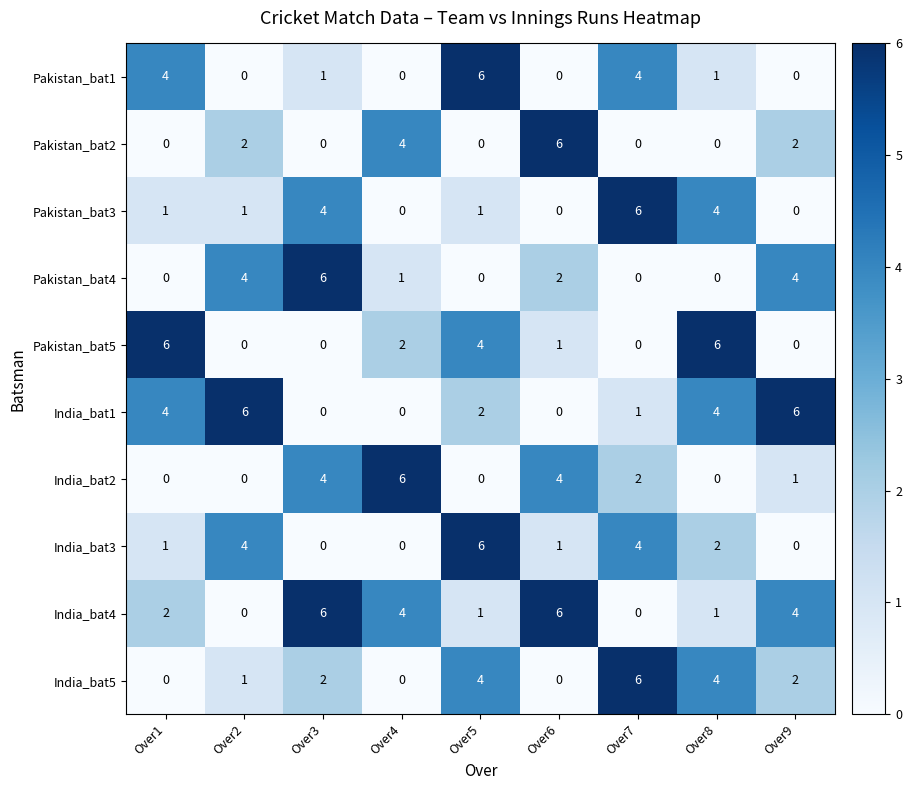

At which label is India_bat4 closest to 3?

Over1